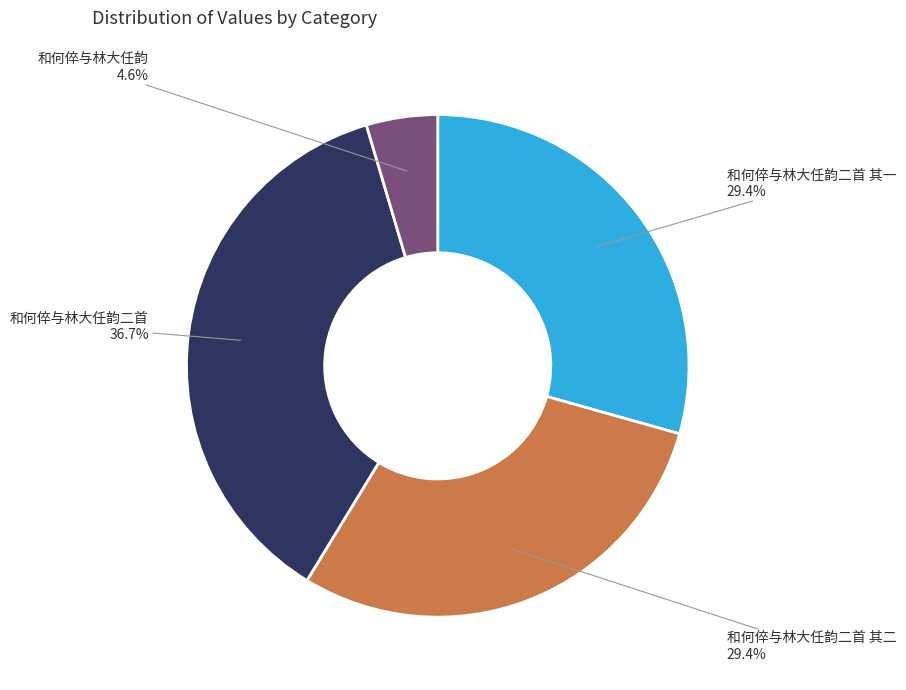

What percentage is the 和何倅与林大任韵二首 其二 slice, to the nearest percent?

29%